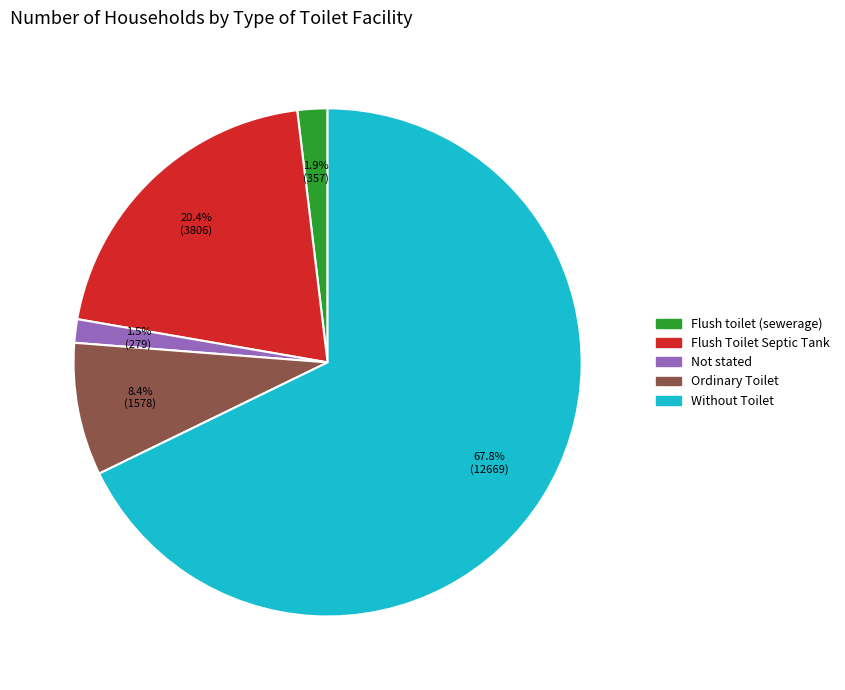

Which slice is the largest?

Without Toilet